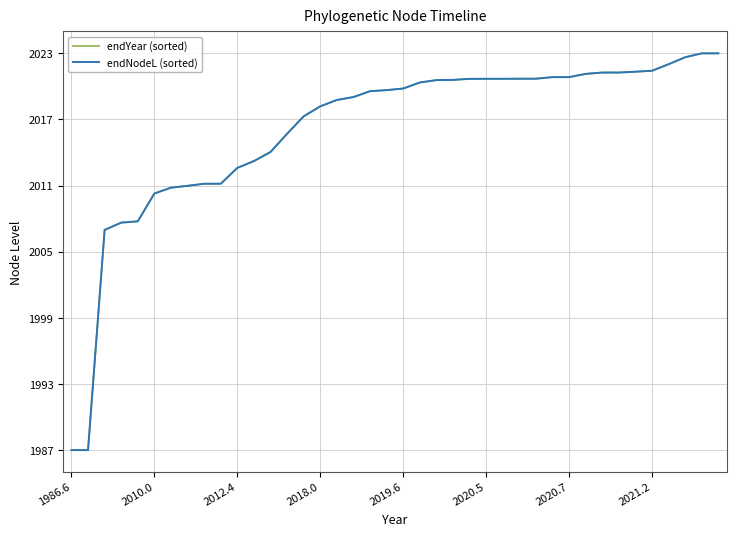

Does the chart display data point markers on the line(s)?

No